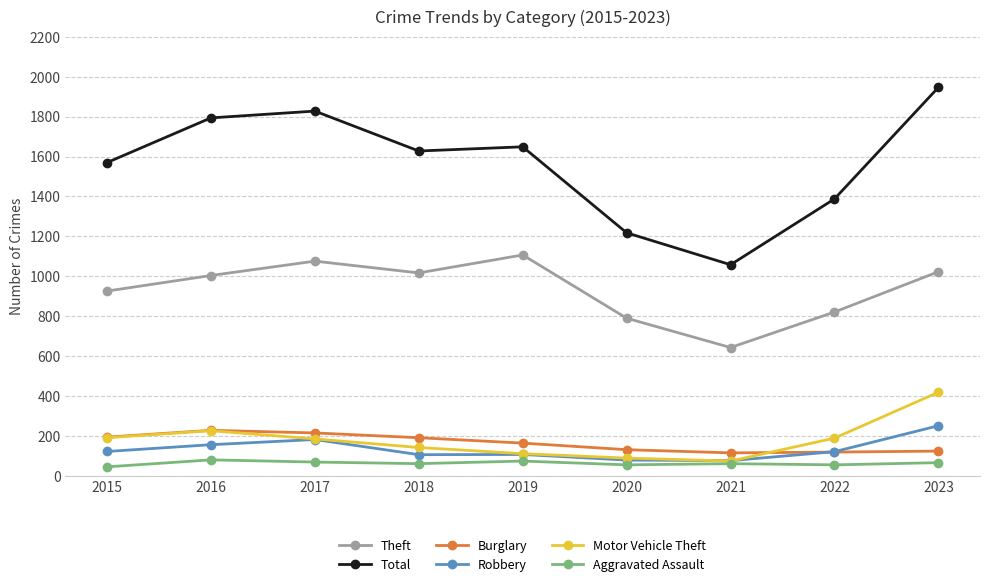

Which series has the largest total across all categories?

Total